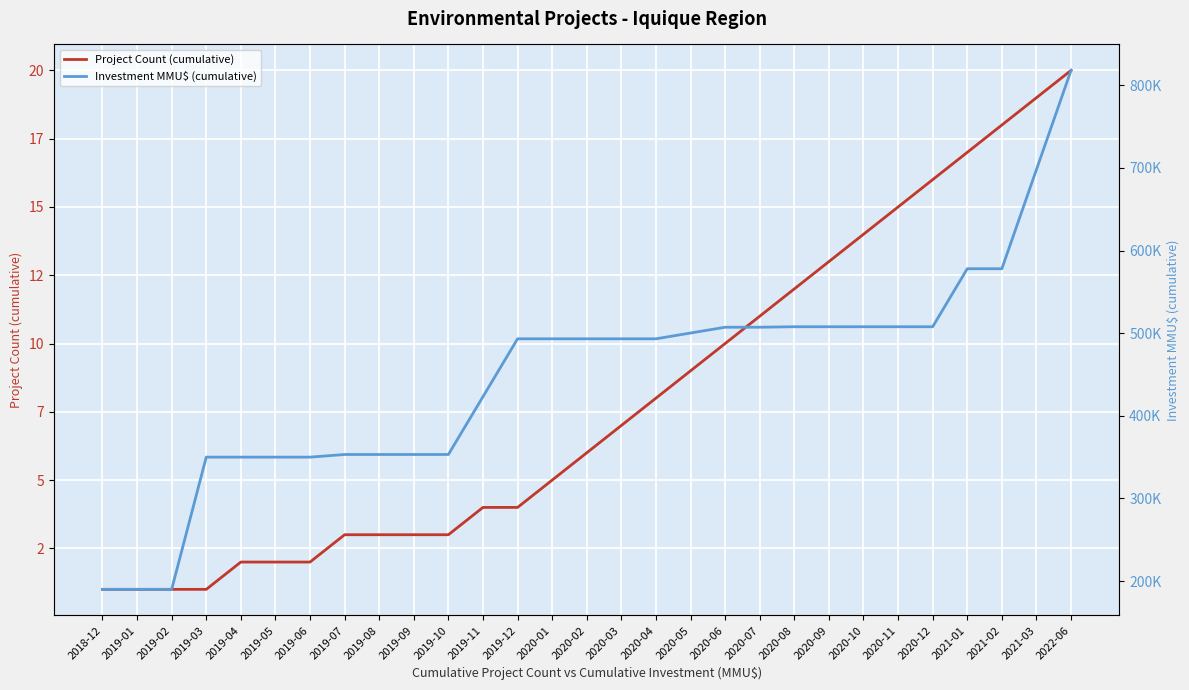

What position from the right is 2019-10?

19